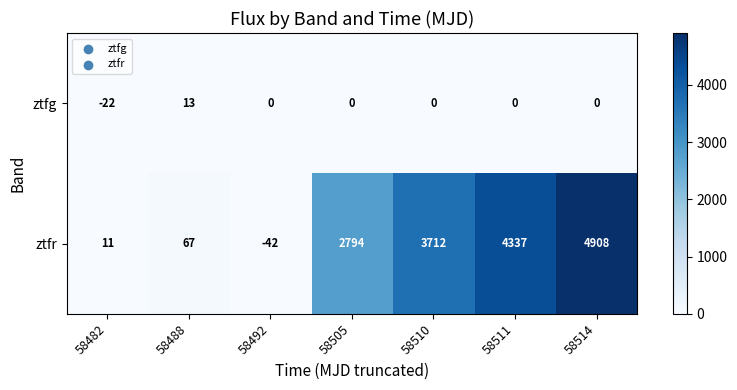

List the series in order of their peak value, lowest first.

ztfg, ztfr